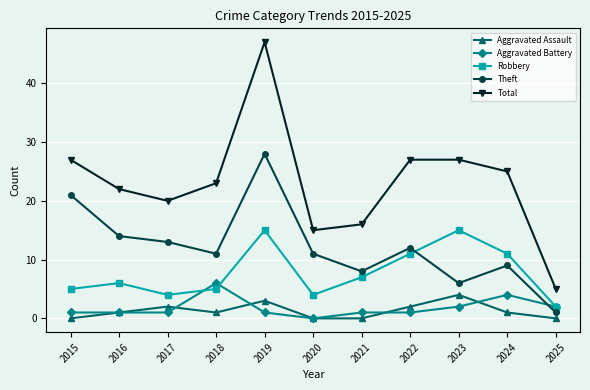

What is the spread (max minus min) of values at 2017?

19